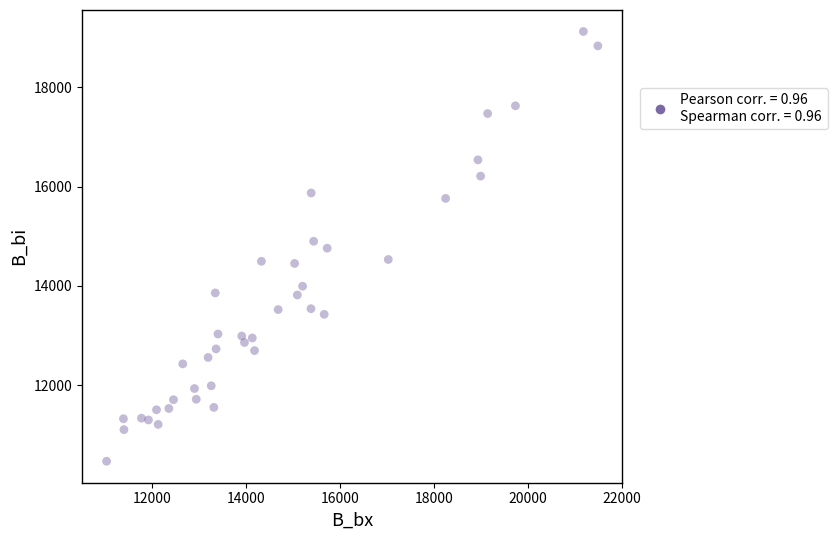

What is the range of X values (max minus min)?

10460.3